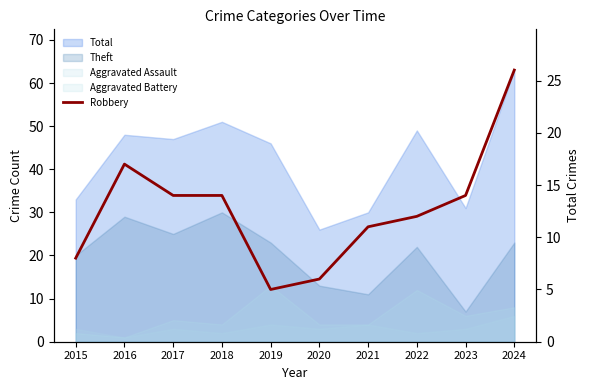

Reading right to left, list all the values displayed in this chart.

26	14	12	11	6	5	14	14	17	8